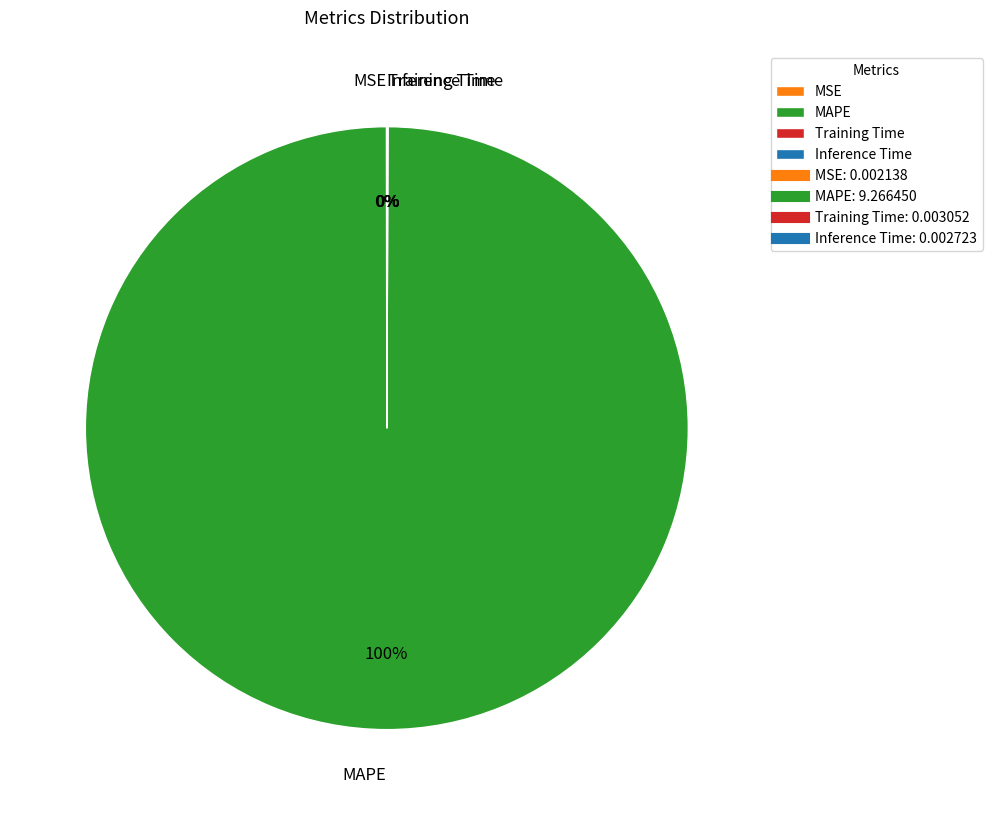

To the nearest percent, what is the difference between the largest and smallest slice percentages?

100%